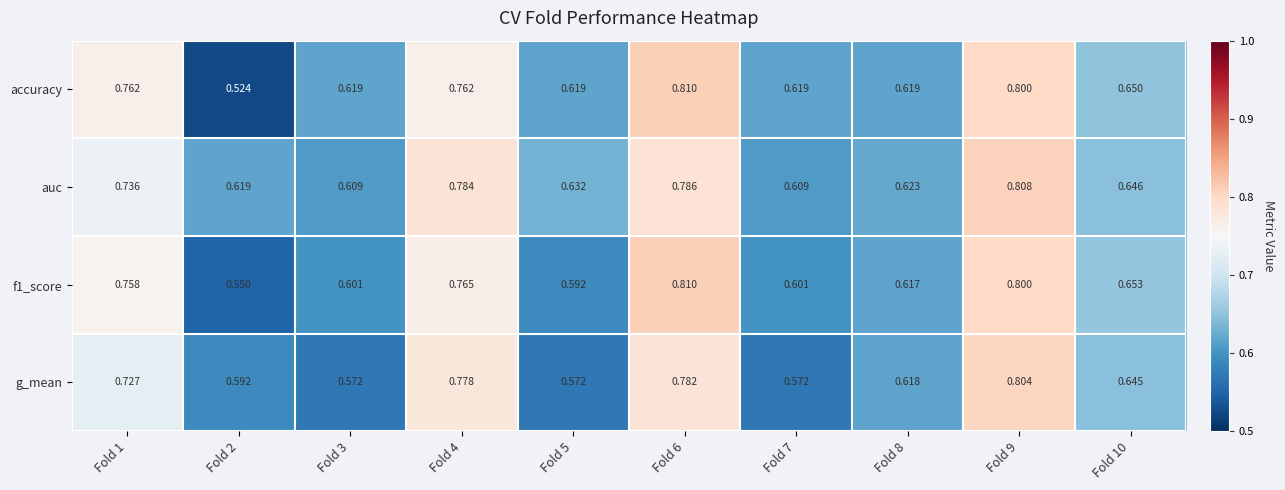

Rank the series by their average value, from highest to lowest.

auc, accuracy, f1_score, g_mean